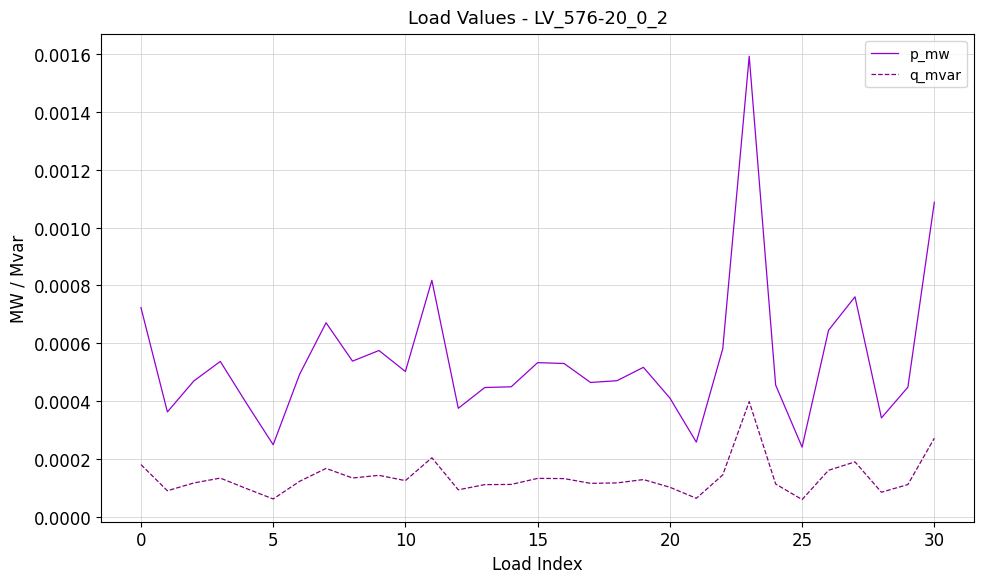

Which series has the largest total across all categories?

p_mw